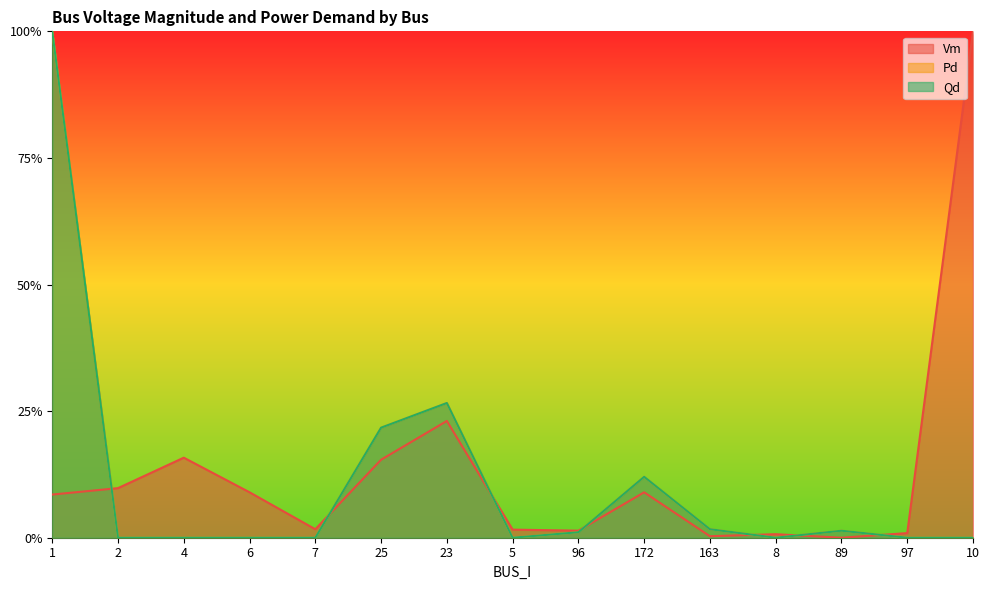

How many data points does each series have?

15